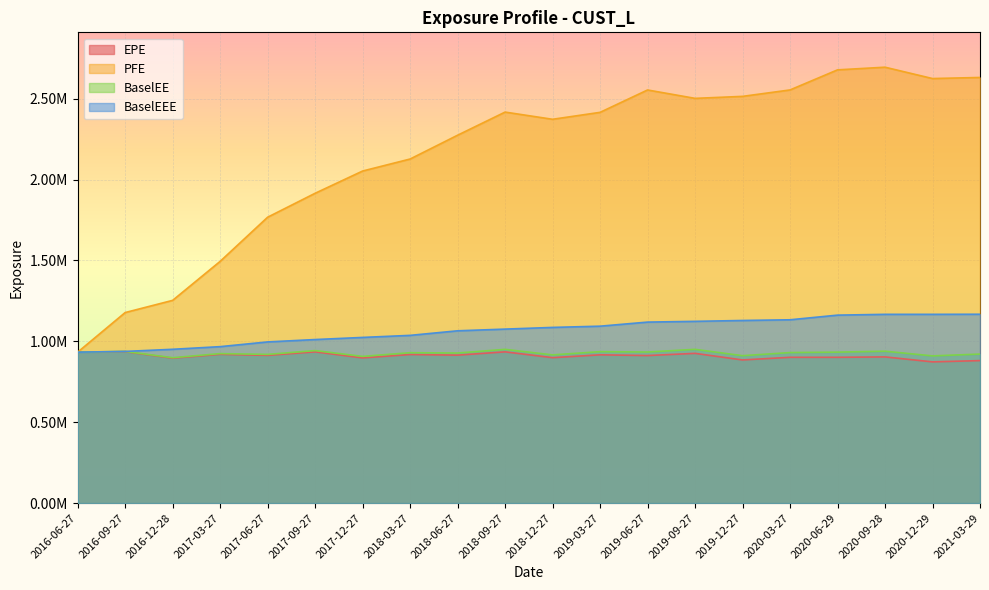

Reading right to left, extract all data points from this chart.

EPE: 2021-03-29=880874.0	2020-12-29=873033.3	2020-09-28=903734.4	2020-06-29=901245.5	2020-03-27=901249.8	2019-12-27=884969.3	2019-09-27=925677.2	2019-06-27=912111.9	2019-03-27=916574.3	2018-12-27=899065.8	2018-09-27=934965.3	2018-06-27=914675.6	2018-03-27=918495.9	2017-12-27=897684.4	2017-09-27=935002.8	2017-06-27=913292.1	2017-03-27=919728.5	2016-12-28=895912.2	2016-09-27=936152.8	2016-06-27=933030.0
PFE: 2021-03-29=2631467.0	2020-12-29=2624700.0	2020-09-28=2694860.0	2020-06-29=2678443.0	2020-03-27=2554270.0	2019-12-27=2514501.0	2019-09-27=2502218.0	2019-06-27=2554055.0	2019-03-27=2415709.0	2018-12-27=2372858.0	2018-09-27=2417332.0	2018-06-27=2274372.0	2018-03-27=2127134.0	2017-12-27=2052927.0	2017-09-27=1915350.0	2017-06-27=1767395.0	2017-03-27=1494396.1	2016-12-28=1253294.5	2016-09-27=1177930.0	2016-06-27=933030.0
BaselEE: 2021-03-29=921224.5	2020-12-29=910062.7	2020-09-28=938943.1	2020-06-29=933286.2	2020-03-27=930597.3	2019-12-27=911234.9	2019-09-27=950486.9	2019-06-27=933918.1	2019-03-27=936236.9	2018-12-27=916198.4	2018-09-27=950522.8	2018-06-27=927674.6	2018-03-27=929736.7	2017-12-27=906941.0	2017-09-27=942828.6	2017-06-27=919288.1	2017-03-27=924164.7	2016-12-28=898781.5	2016-09-27=937651.0	2016-06-27=933030.0
BaselEEE: 2021-03-29=1167479.5	2020-12-29=1166936.2	2020-09-28=1166936.2	2020-06-29=1161986.2	2020-03-27=1133219.3	2019-12-27=1128920.9	2019-09-27=1123593.9	2019-06-27=1118934.1	2019-03-27=1093681.9	2018-12-27=1086066.4	2018-09-27=1075604.8	2018-06-27=1065110.6	2018-03-27=1036886.7	2017-12-27=1024188.0	2017-09-27=1011057.6	2017-06-27=996381.1	2017-03-27=967161.7	2016-12-28=950806.5	2016-09-27=937651.0	2016-06-27=933030.0